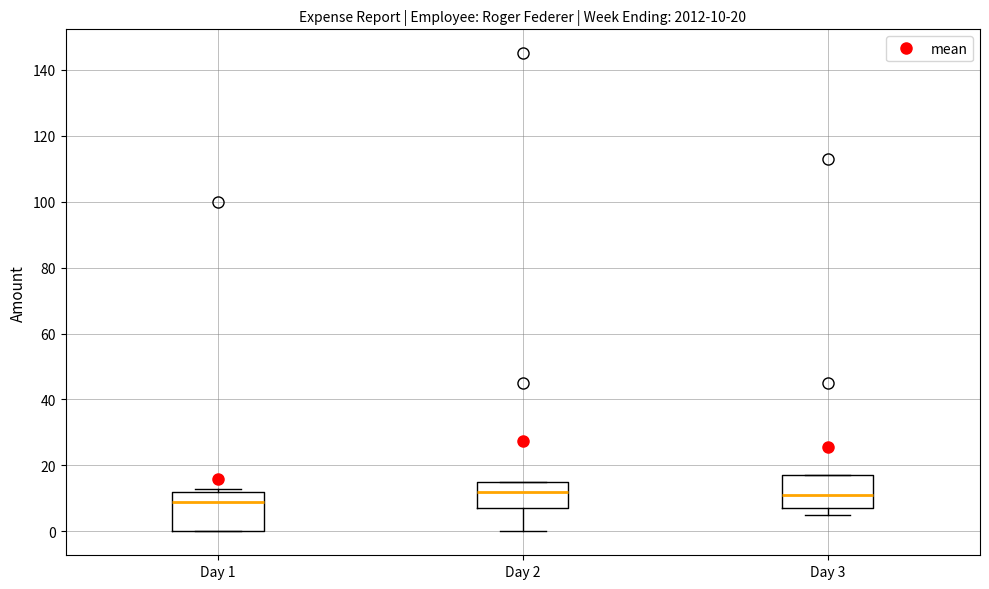

Which box is the tallest, from its lower edge to its upper edge?

Day 1